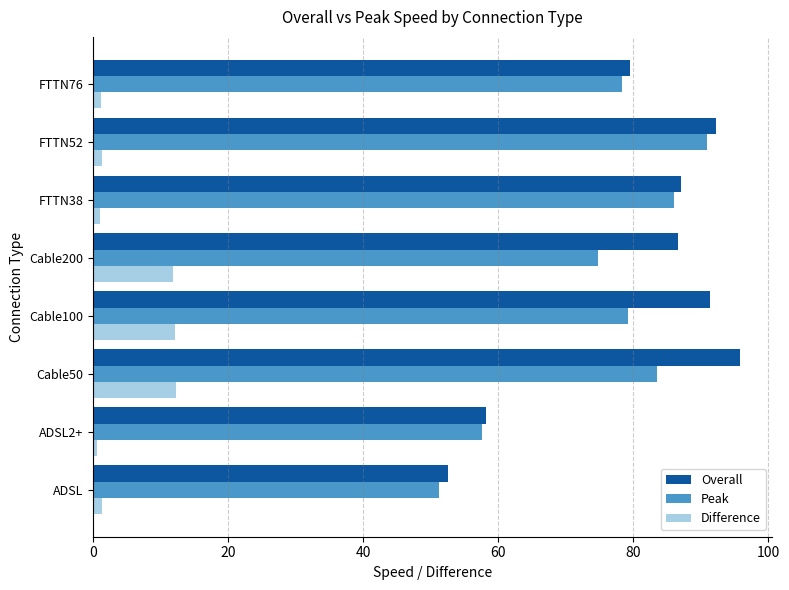

At which category does the chart reach its peak across all series?

Cable50